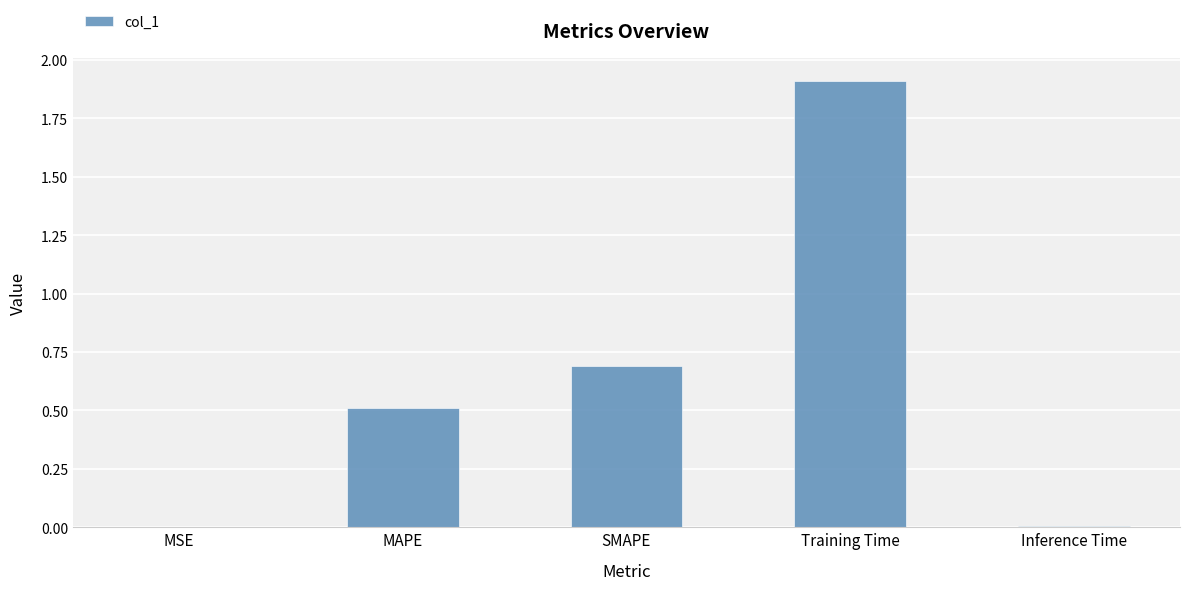

What is the sum of the values at Training Time and MAPE?

2.4